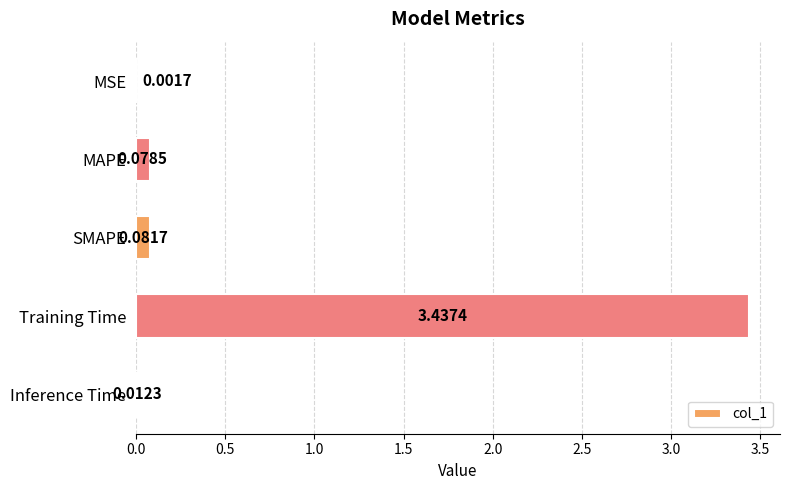

What is the change in value from SMAPE to Training Time?

+3.4